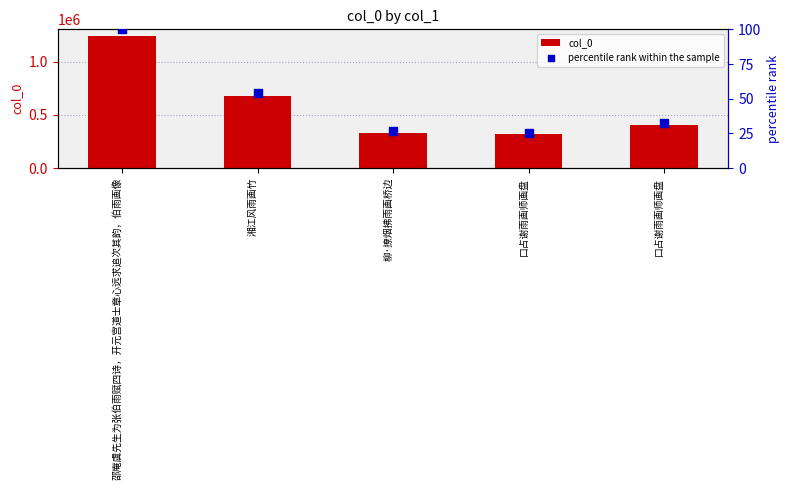

What is the total value across all series at 口占谢雨画师画盘?

316661.5